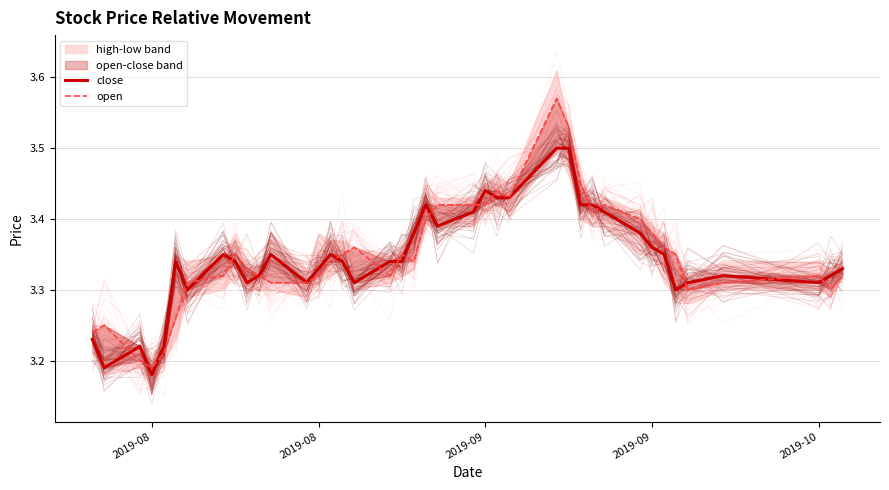

Rank the series by their average value, from highest to lowest.

open, close